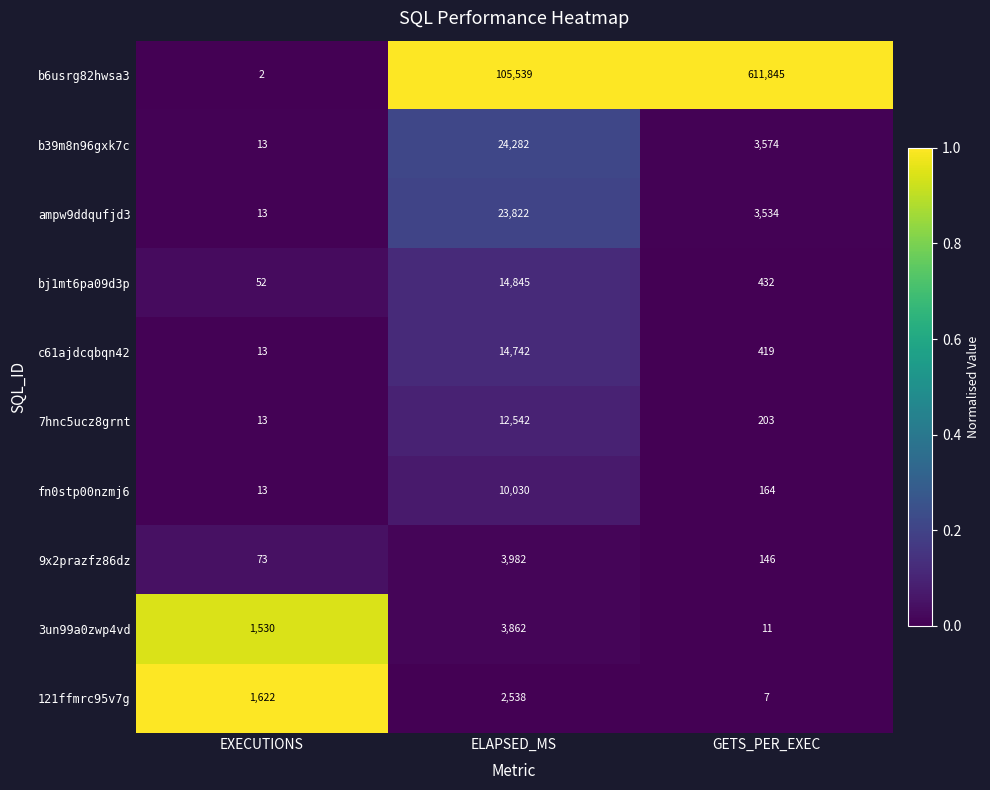

Which category has the highest value across all series?

GETS_PER_EXEC